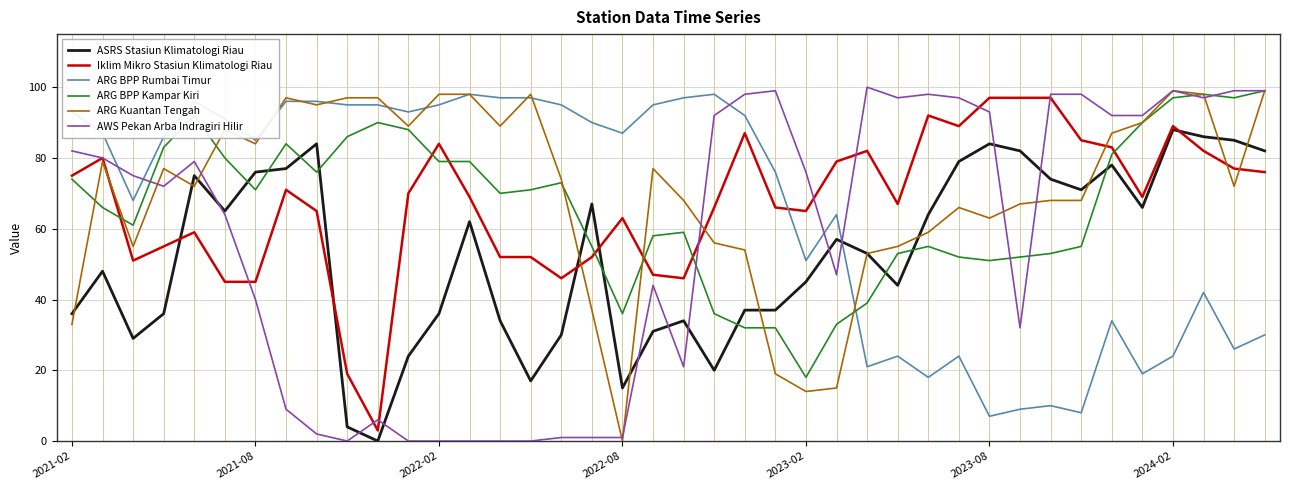

What is the greatest value displayed?

100